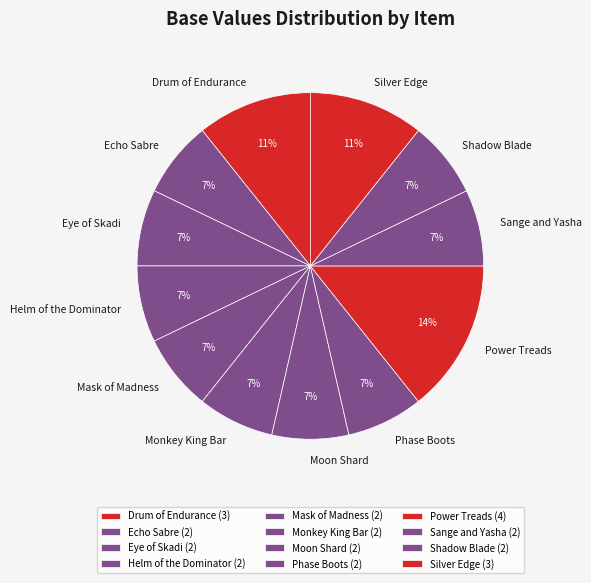

True or false: Sange and Yasha accounts for 7% of the total.

True